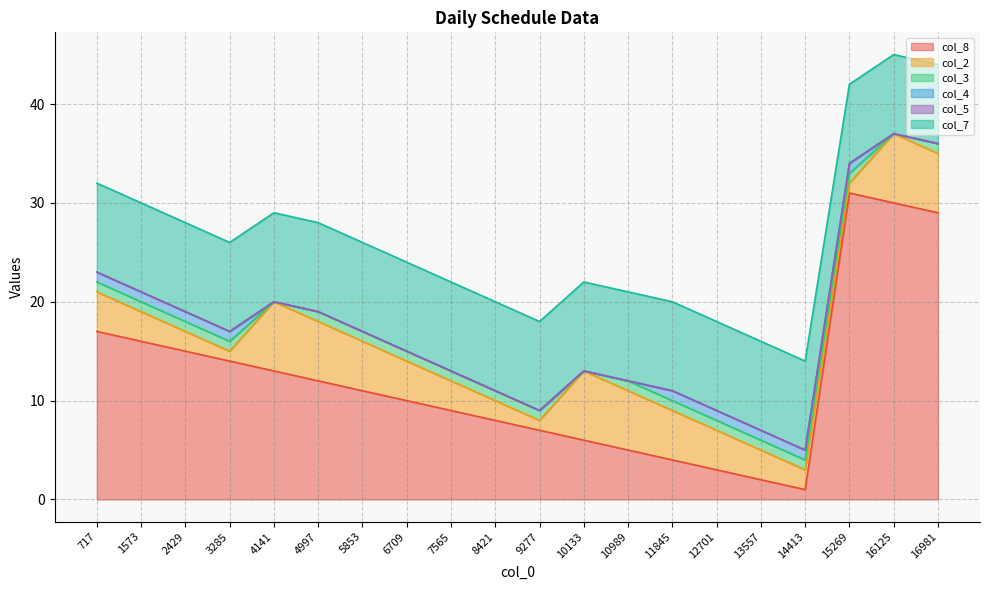

True or false: col_4 and col_3 intersect in this chart.

False